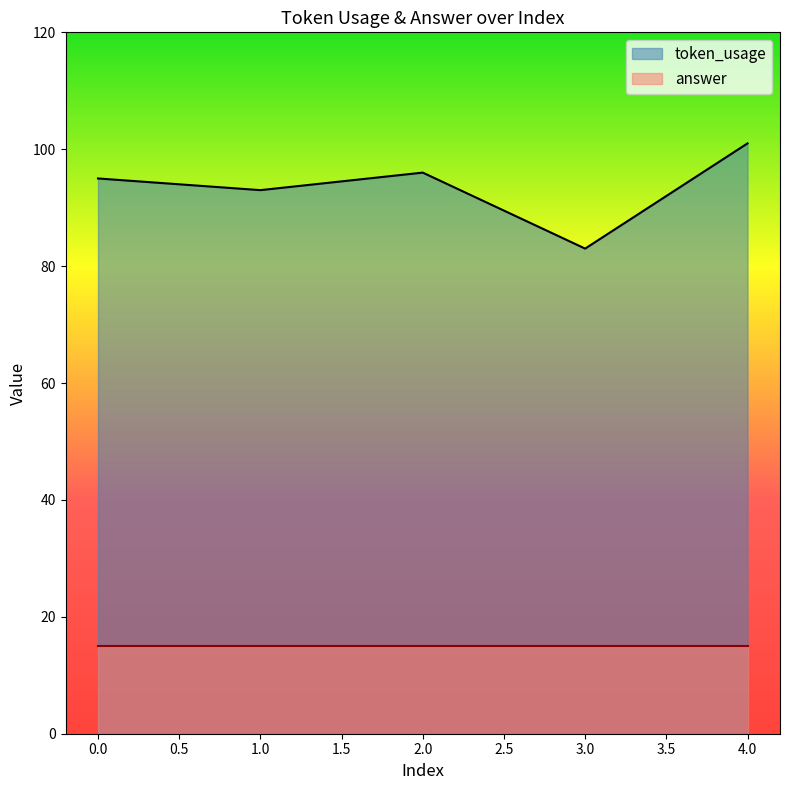

What is the smallest value displayed?

15